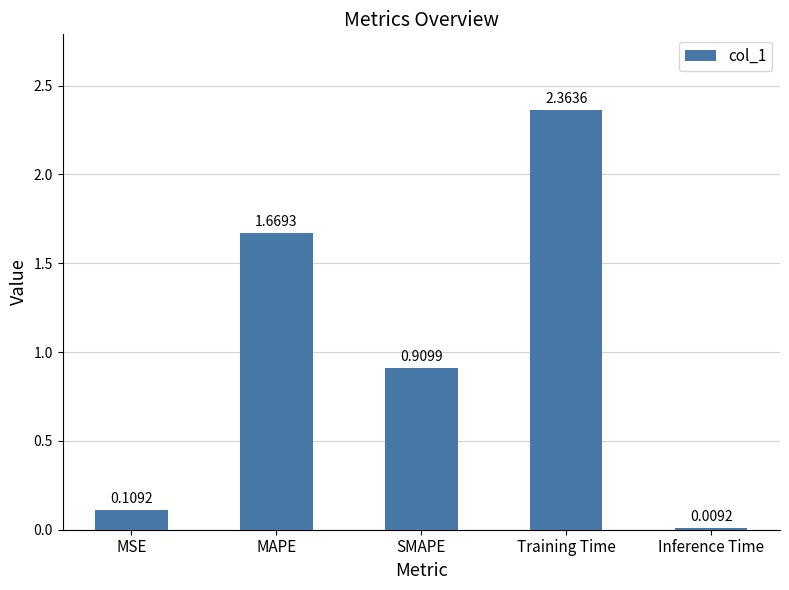

What is the average value?

1.0